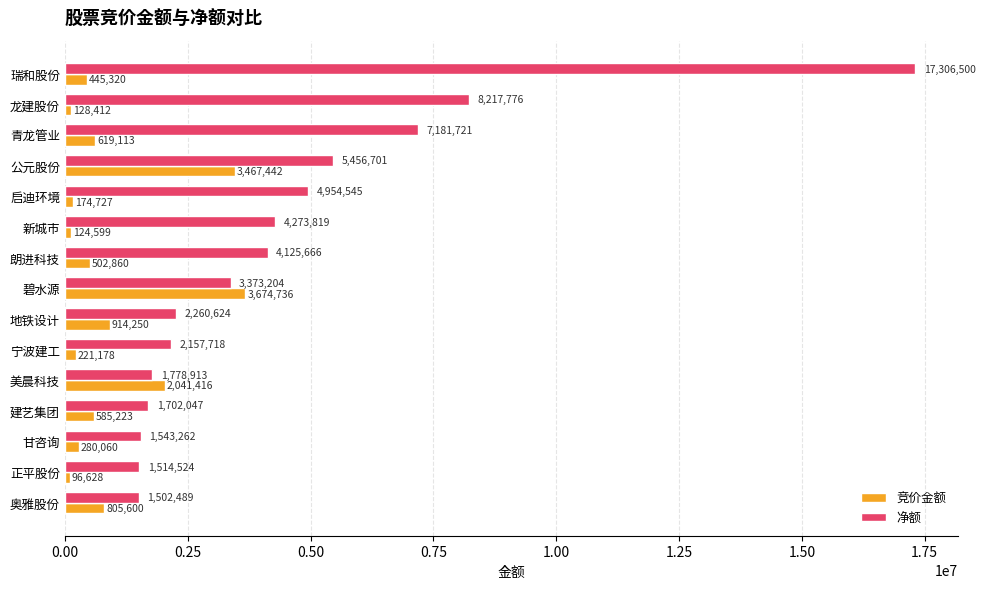

List the series in order of their peak value, highest first.

净额, 竞价金额